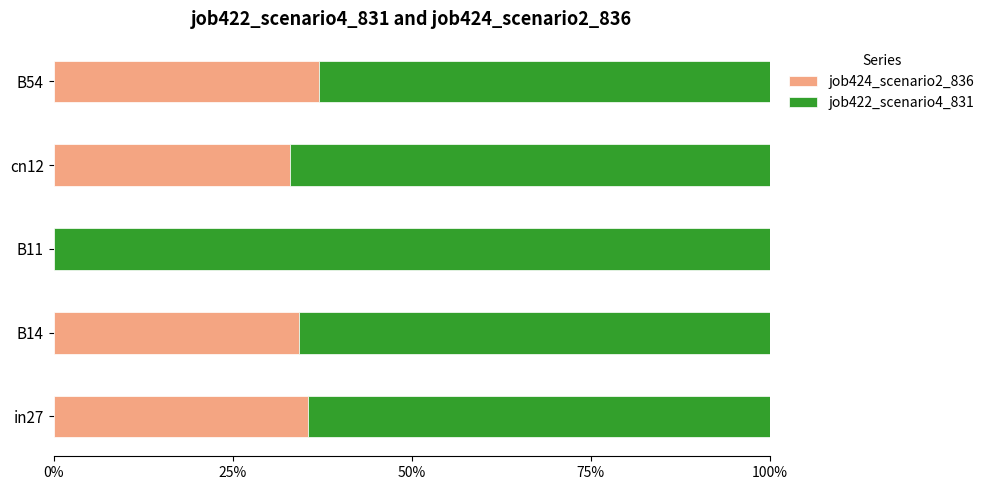

What is the total value across all series at B54?

100.0